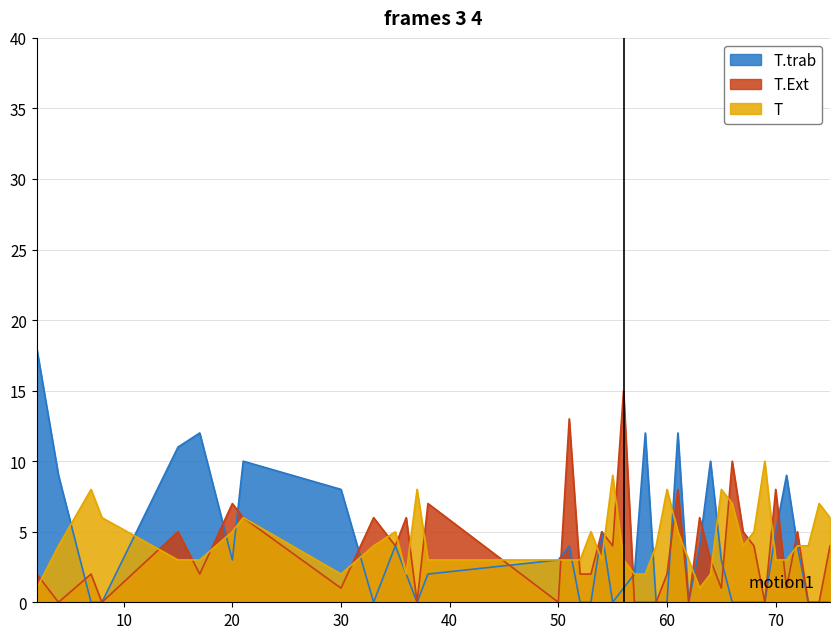

What is the value of the T point at the 23rd from the left?

2